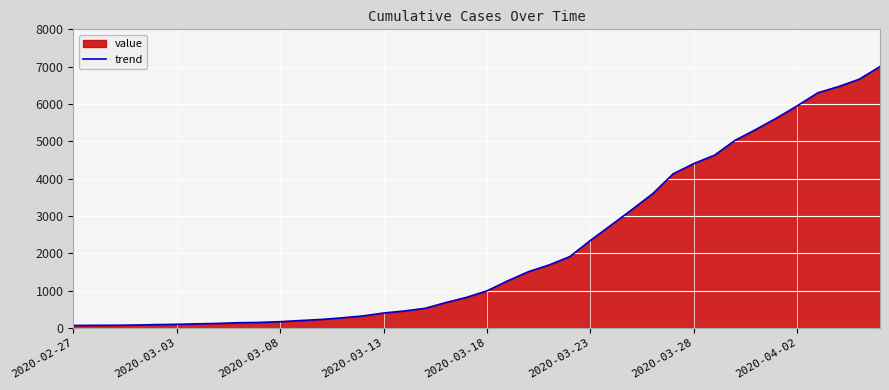

Reading left to right, extract all data points from this chart.

64	68	69	76	87	95	108	119	138	146	166	197	226	269	320	398	452	523	677	816	993	1261	1505	1686	1909	2345	2754	3168	3592	4129	4403	4628	5028	5317	5622	5952	6301	6466	6664	7003